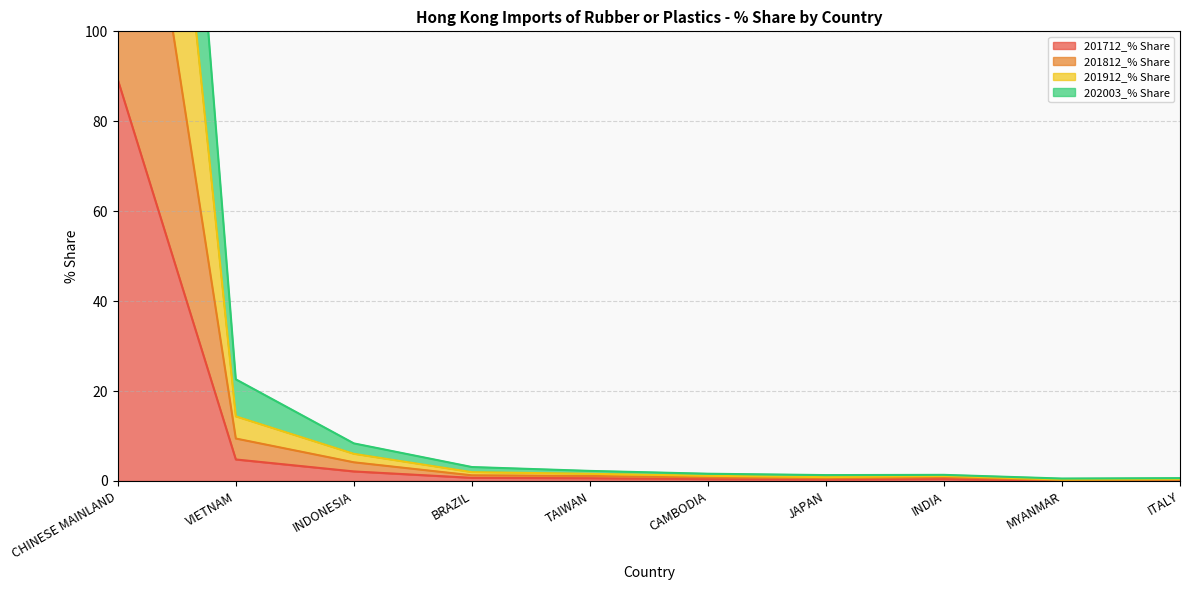

List the series in order of their overall mean, lowest first.

201712_% Share, 201812_% Share, 201912_% Share, 202003_% Share